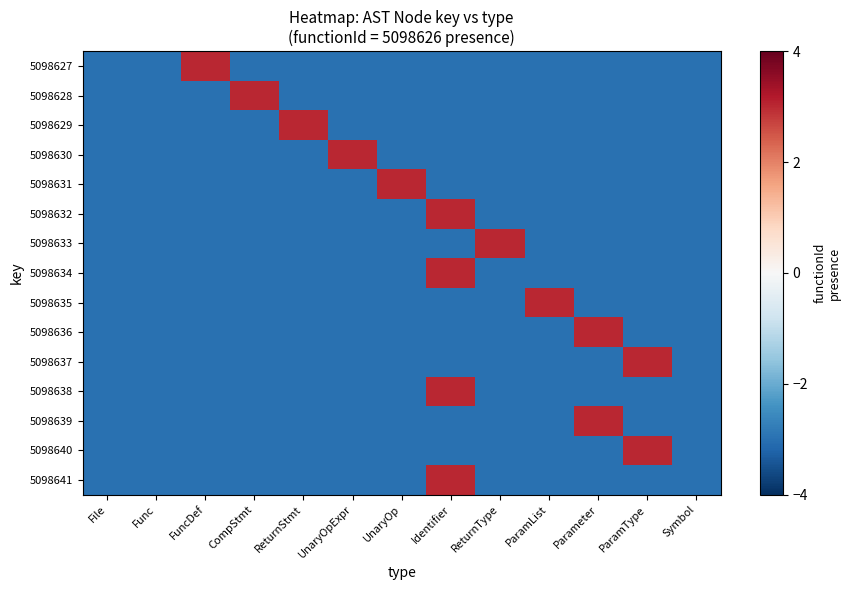

Which series has the largest range (max minus min)?

5098627